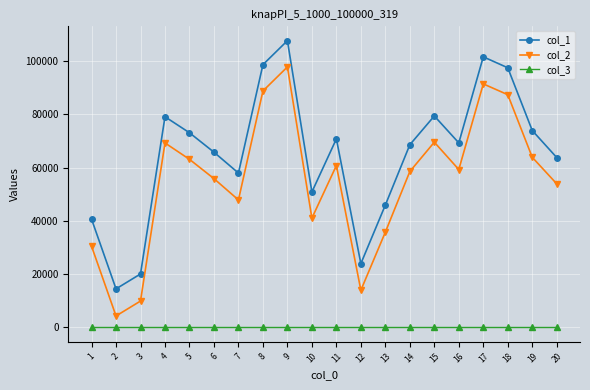

Which series changed the most between 7 and 8?

col_2